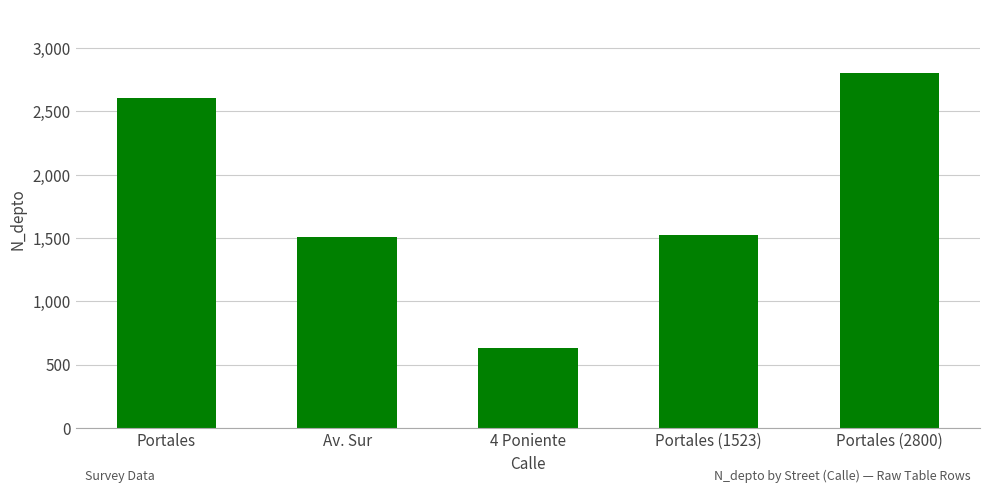

What is the value of the 4th bar from the left?

1523